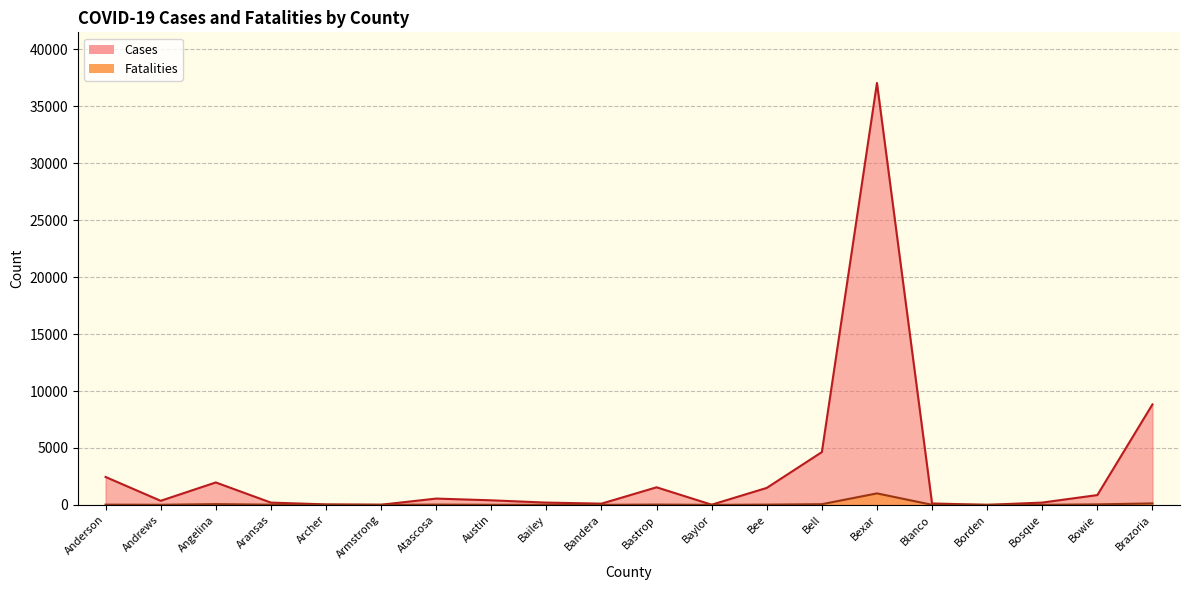

The value of Cases at Bandera is 106. True or false?

True